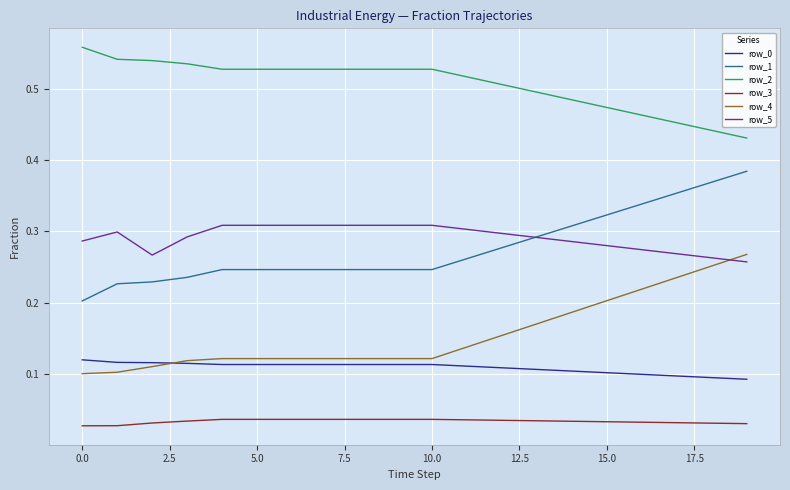

True or false: row_4 and row_3 cross at least once.

False